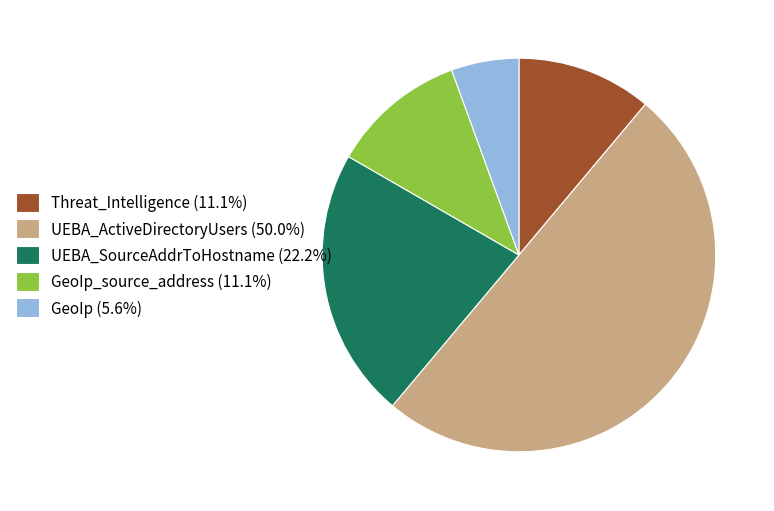

Is the sum of UEBA_ActiveDirectoryUsers (50.0%) and Threat_Intelligence (11.1%) greater than half?

Yes